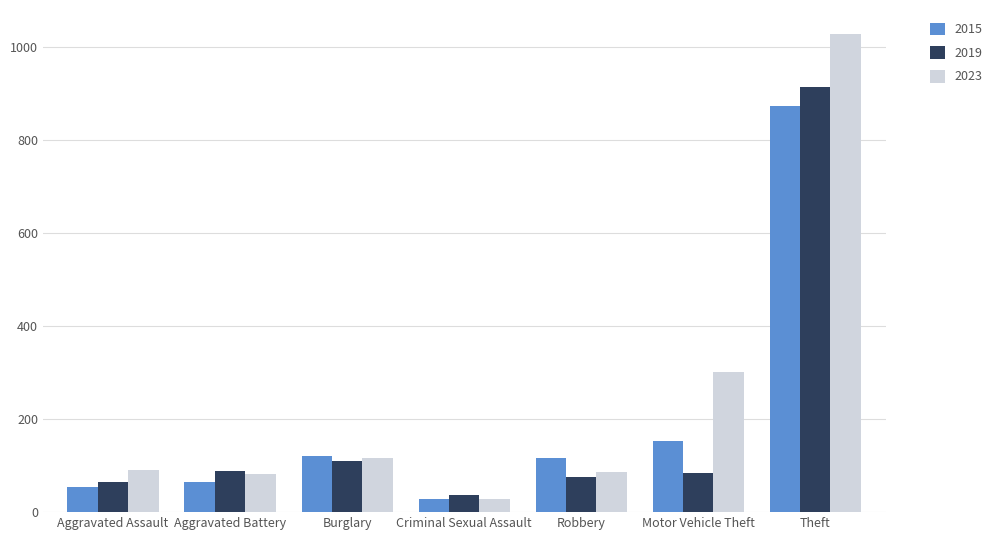

Which series changed the most between Robbery and Theft?

2023